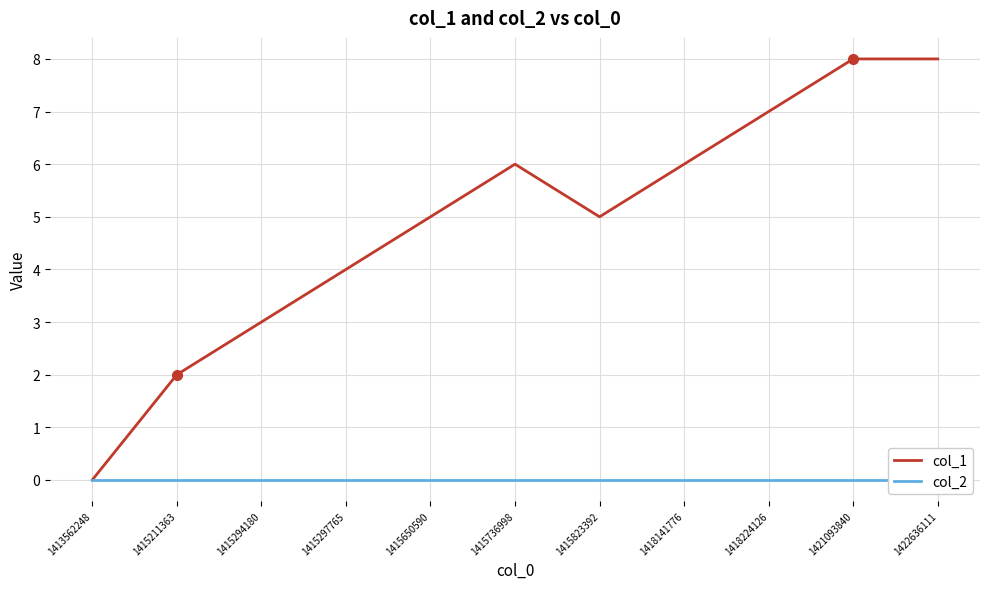

Between 1415294180 and 1415823392, which is larger?

1415823392